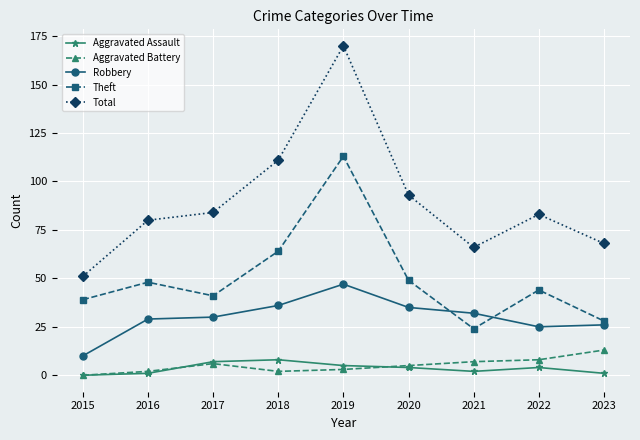

What is the difference between the maximum and minimum values in the Robbery series?

37